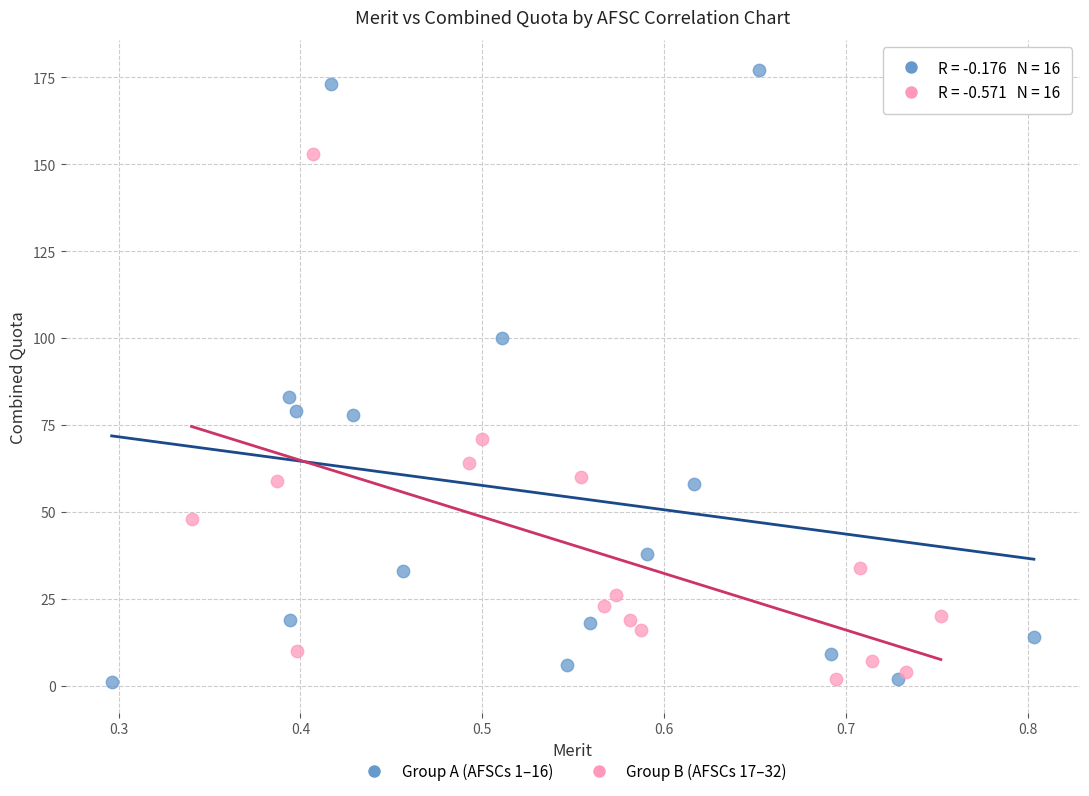

Which series reaches the maximum Y coordinate?

Group A (AFSCs 1–16)